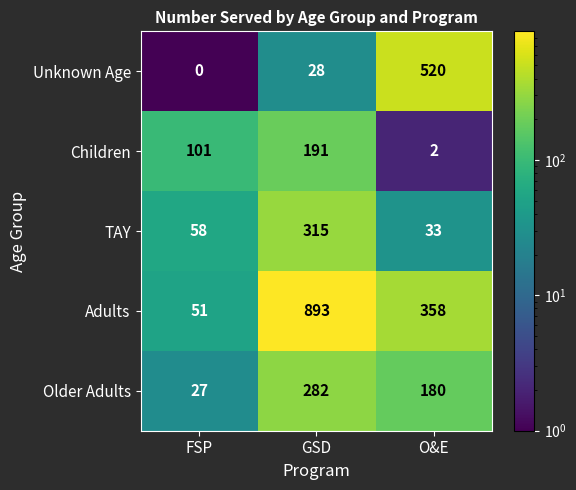

Which series has the largest range (max minus min)?

Adults